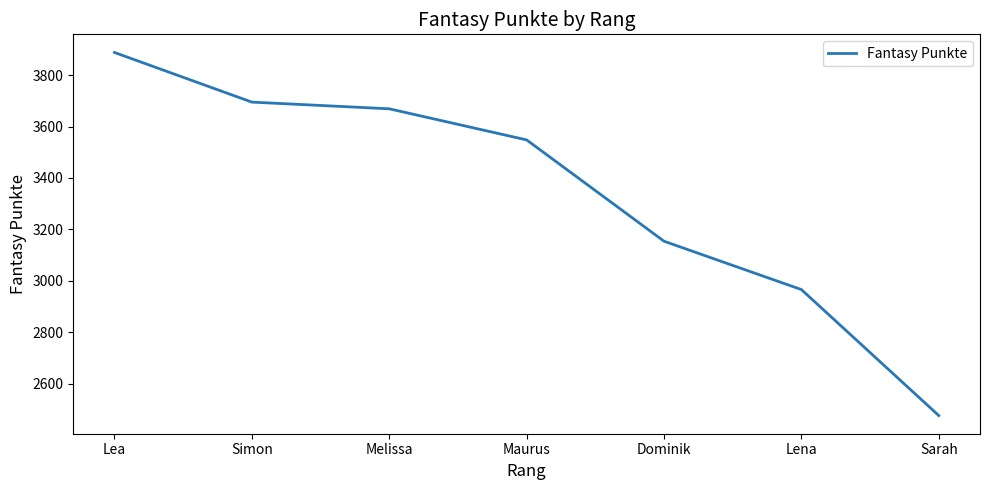

True or false: the data shows 4148 at Sarah.

False